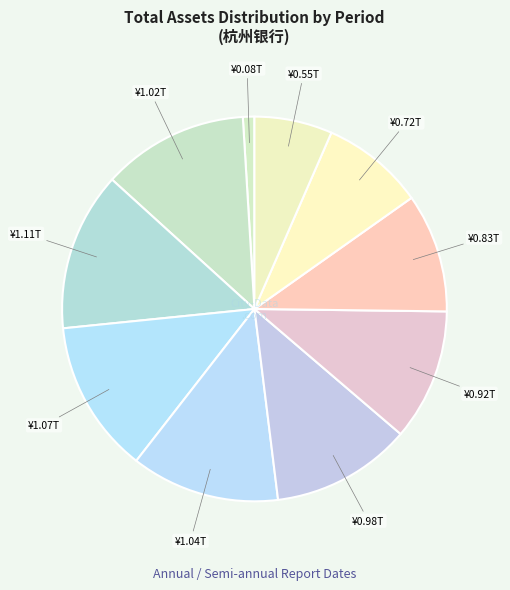

What is the largest slice in the pie chart?

2020-09-30